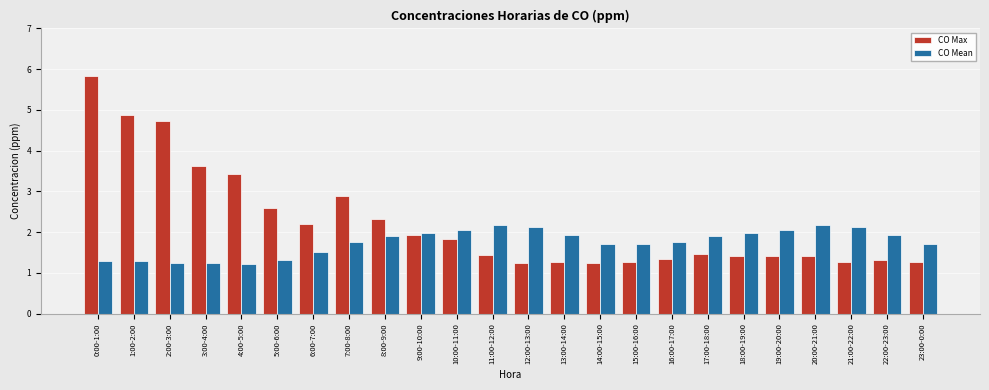

Is the value of CO Mean at 17:00-18:00 greater than the value of CO Max at 0:00-1:00?

No